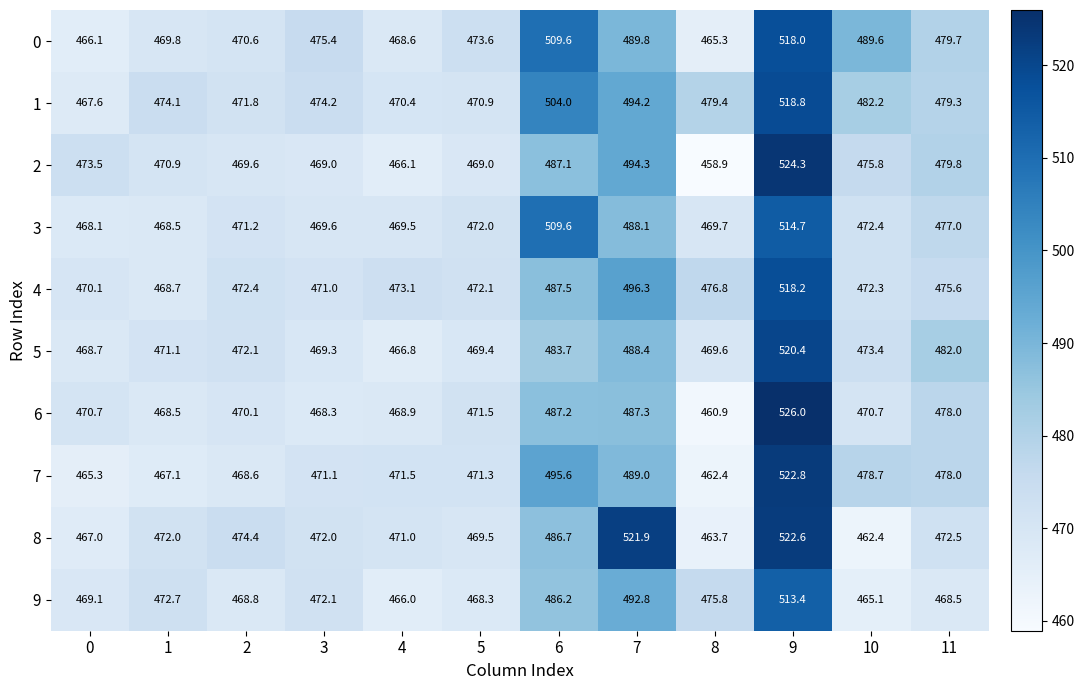

At which category is the sum across all series the highest?

9